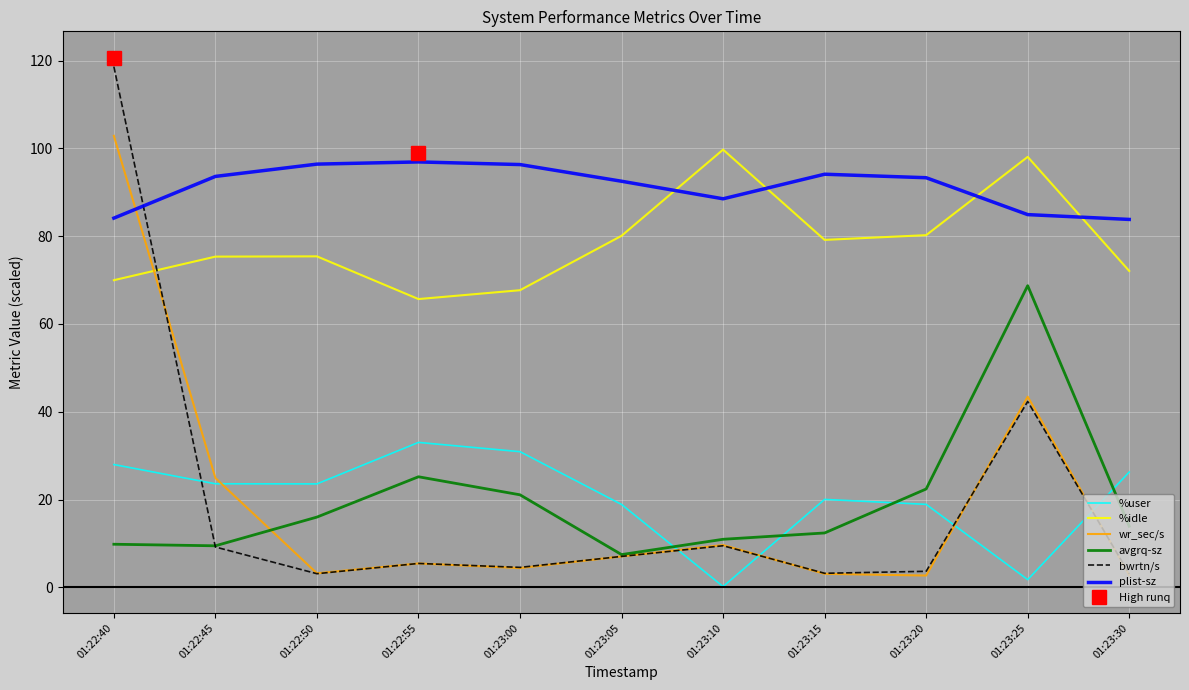

Between 01:22:45 and 01:23:20, which series saw the biggest shift?

wr_sec/s